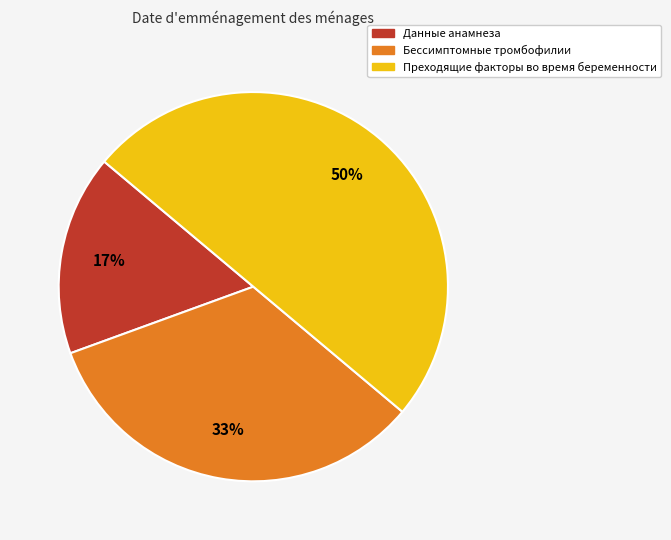

Does Данные анамнеза account for over 50% of the chart?

No